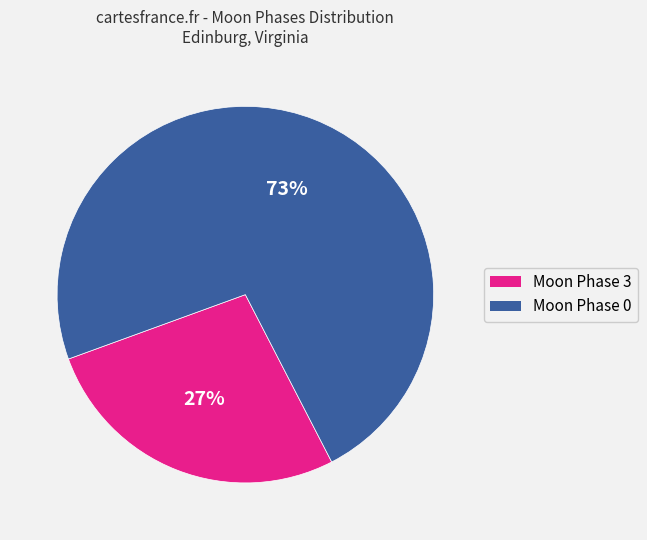

Rank the categories by value from lowest to highest.

Moon Phase 3, Moon Phase 0